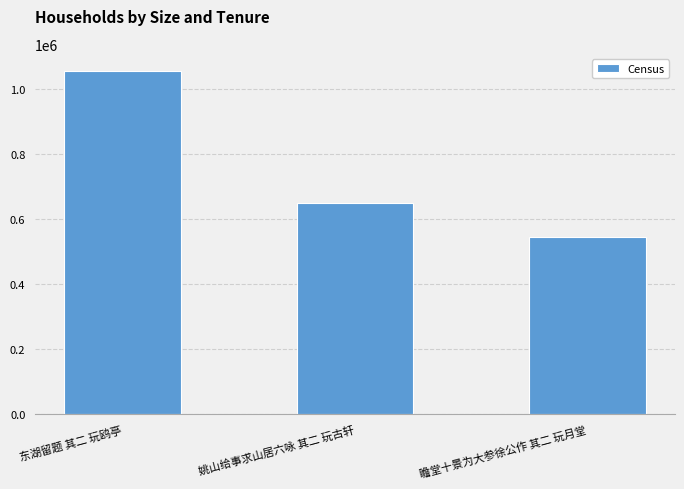

What is the value of the 1st bar from the left?

1054792